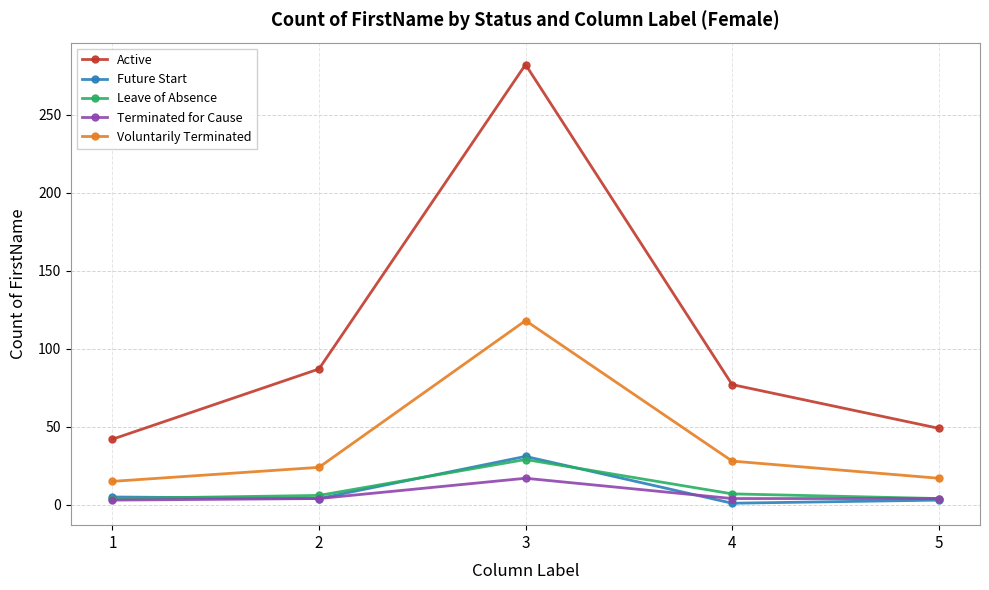

True or false: Terminated for Cause has a value of 4 at 5.

True